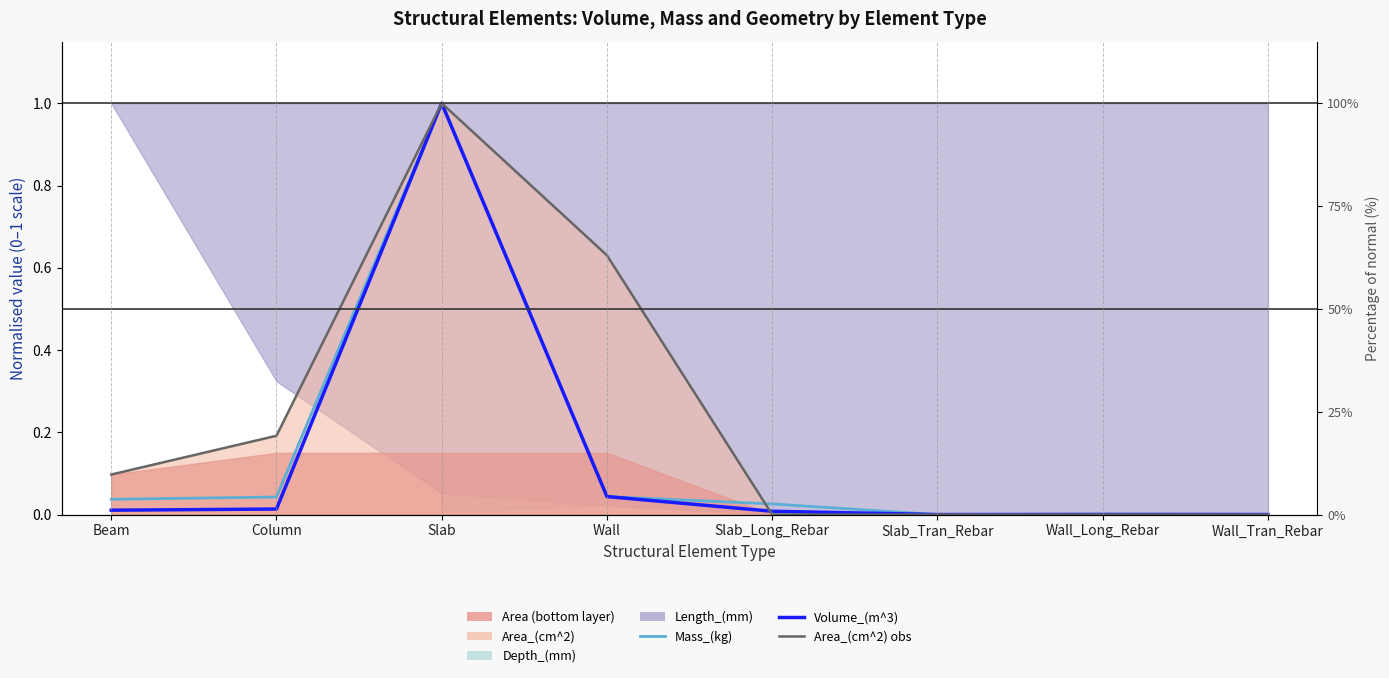

At which label does Area_(cm^2) obs reach its peak?

Slab